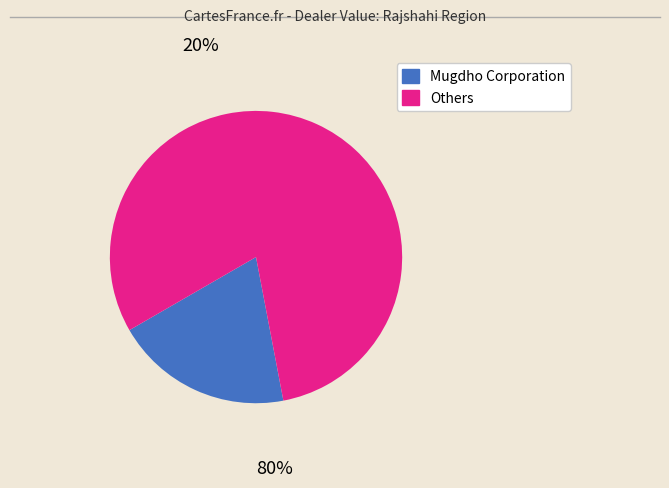

Does any single category account for the majority?

Yes